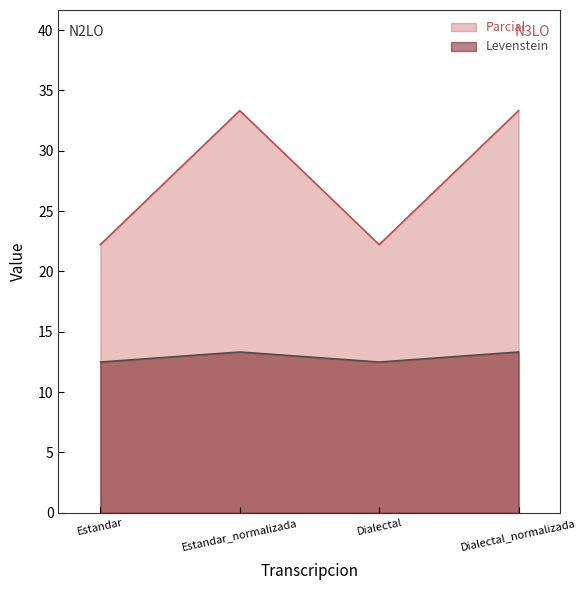

Reading left to right, transcribe all the data shown in this chart.

Levenstein: Estandar=12.5	Estandar_normalizada=13.3	Dialectal=12.5	Dialectal_normalizada=13.3
Parcial: Estandar=22.2	Estandar_normalizada=33.3	Dialectal=22.2	Dialectal_normalizada=33.3